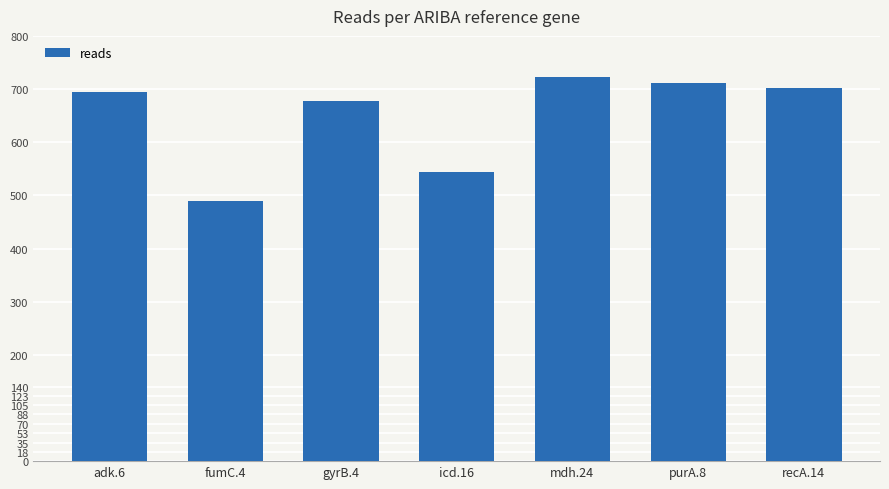

Reading right to left, transcribe all the data shown in this chart.

recA.14=702	purA.8=712	mdh.24=722	icd.16=544	gyrB.4=678	fumC.4=490	adk.6=694